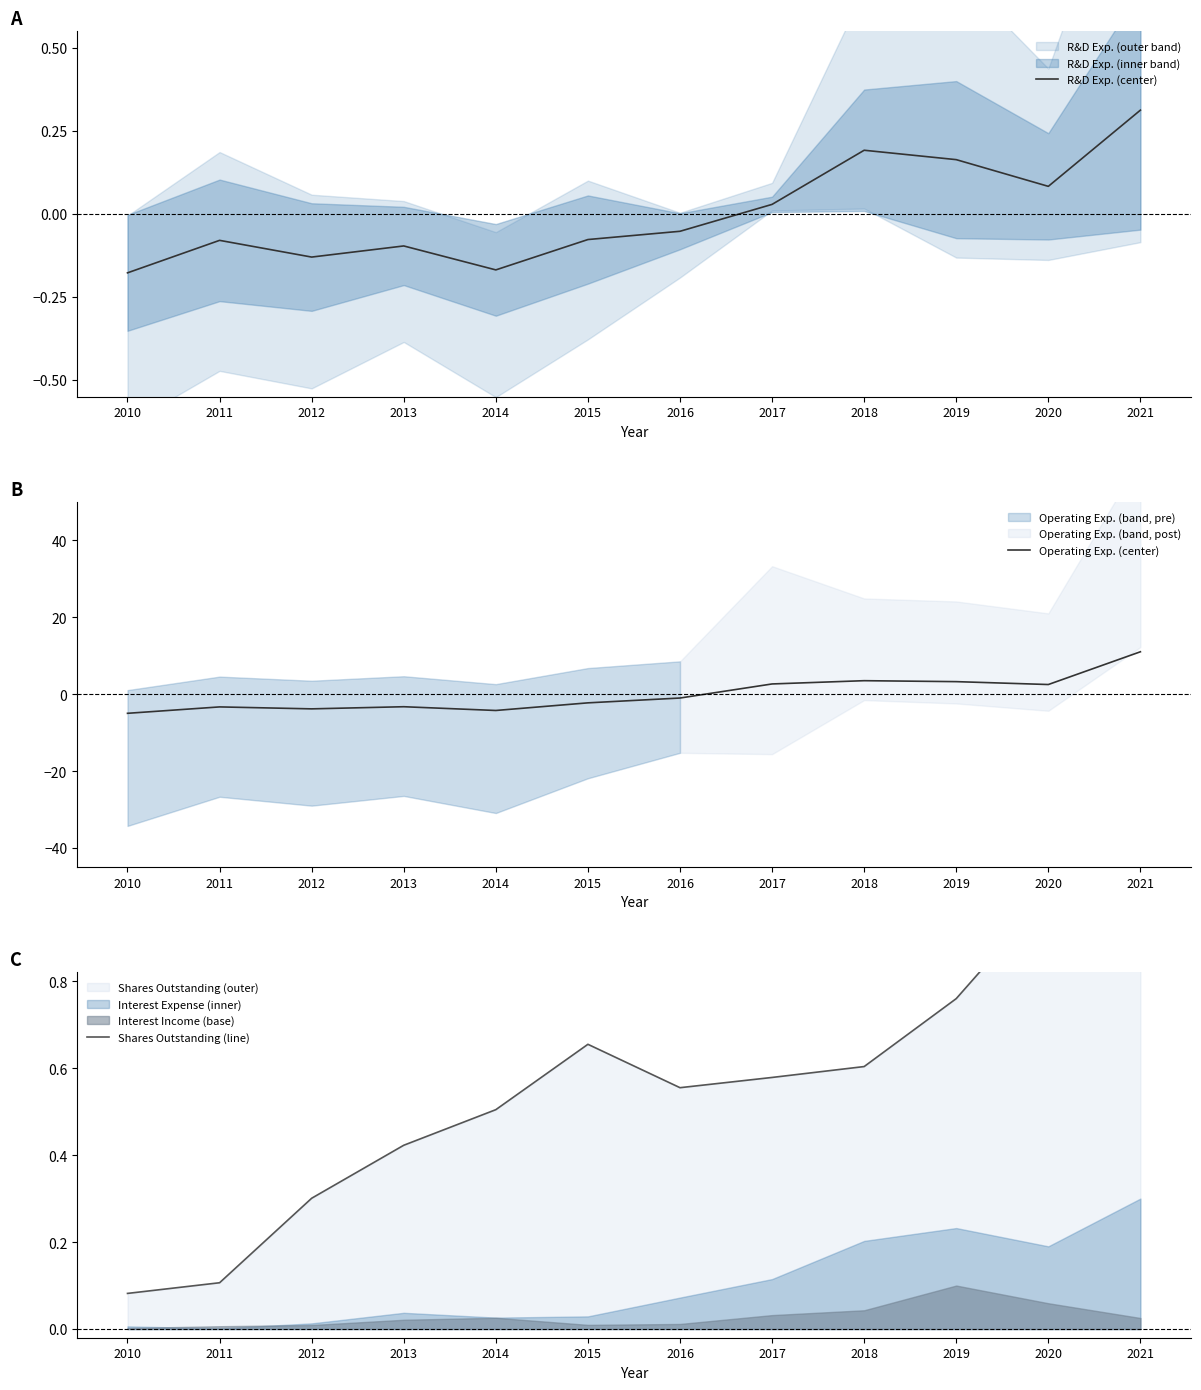

Which series changed the most between 2011 and 2021?

Operating Exp. (center)